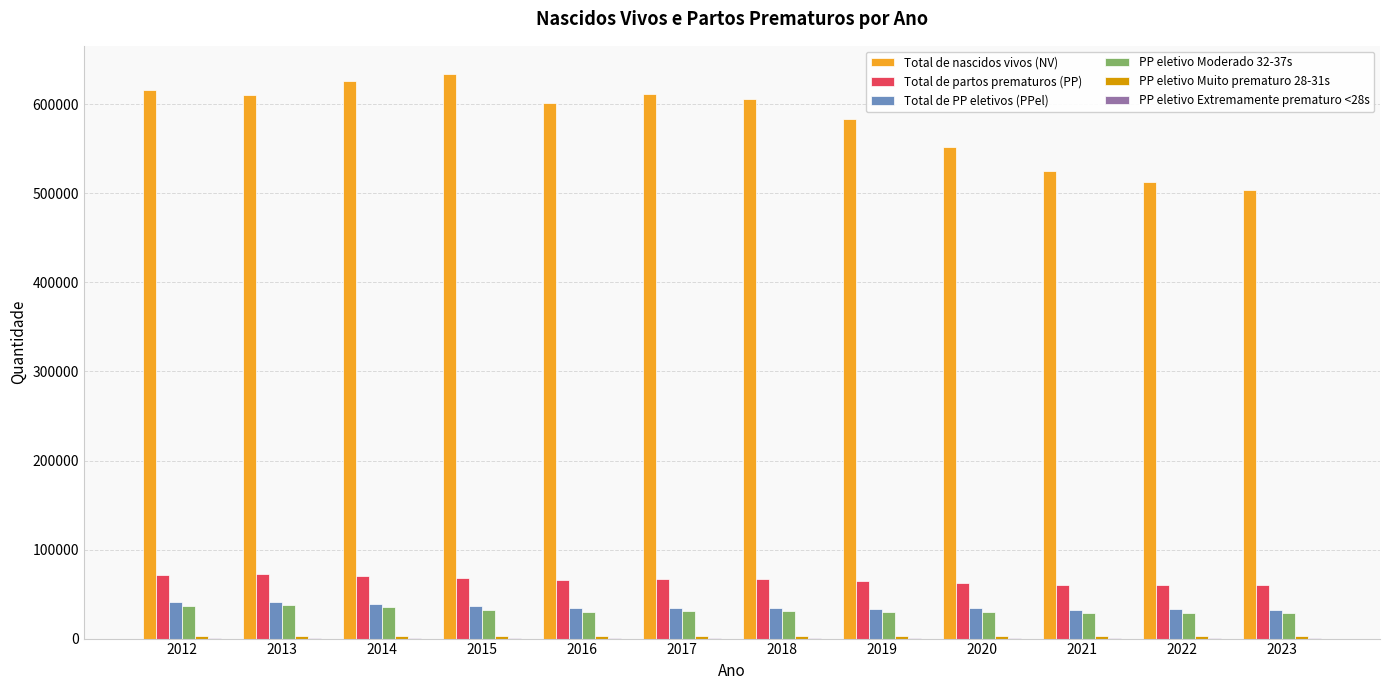

How many data points does each series have?

12